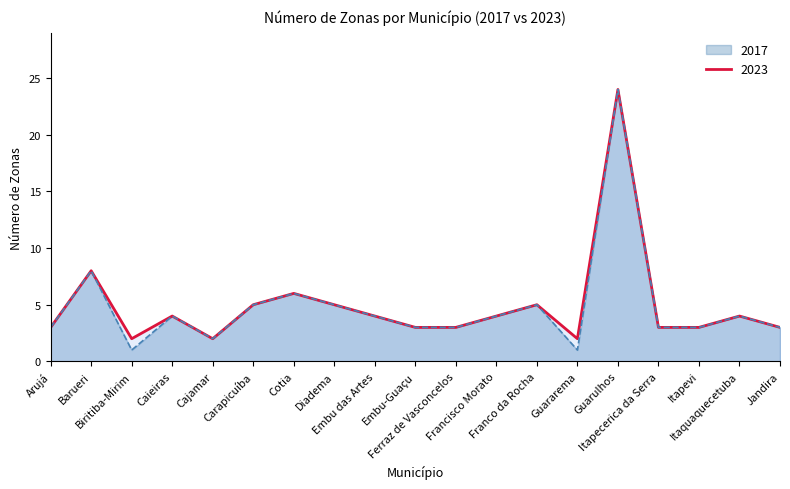

At which label does 2023 first exceed 4?

Barueri